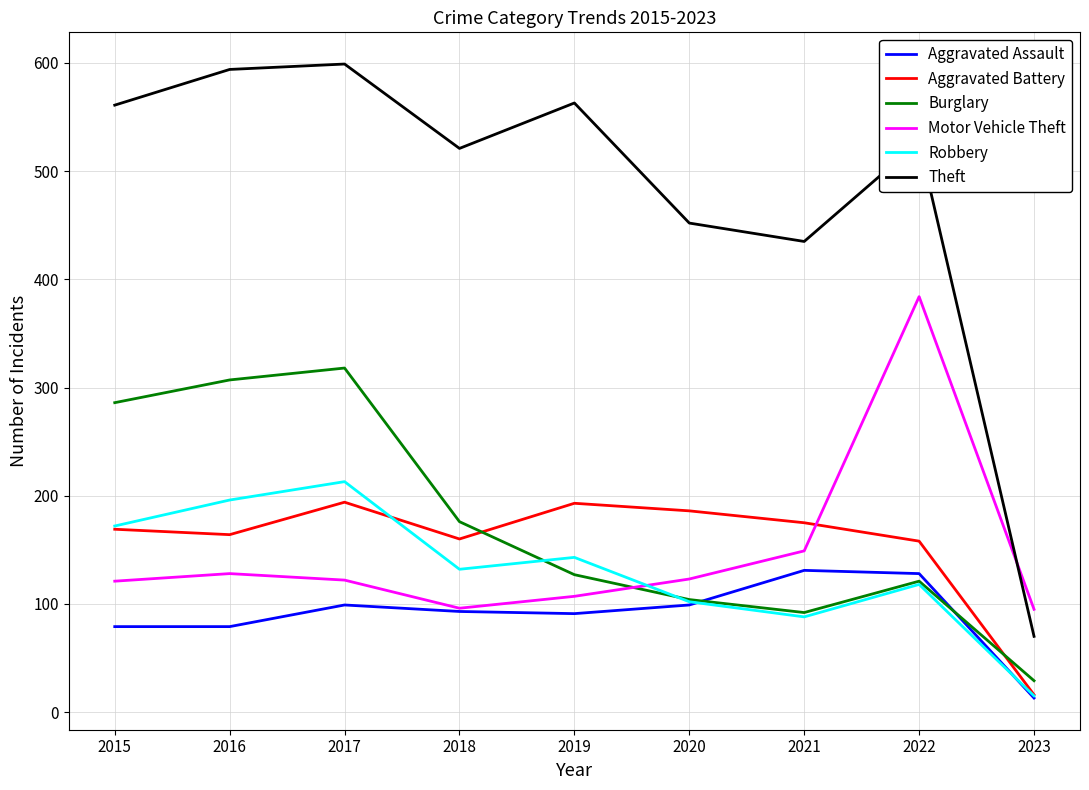

The Theft series shows 527 at 2022. True or false?

True